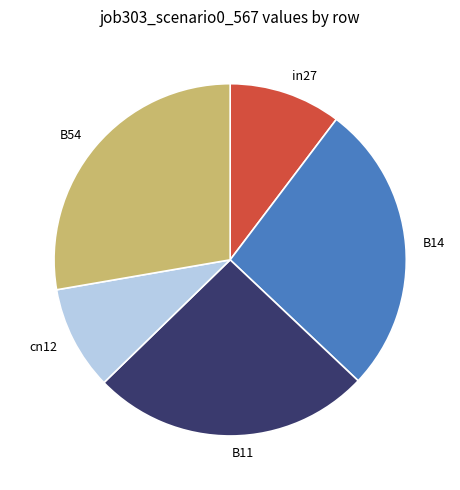

How many segments does this pie chart have?

5